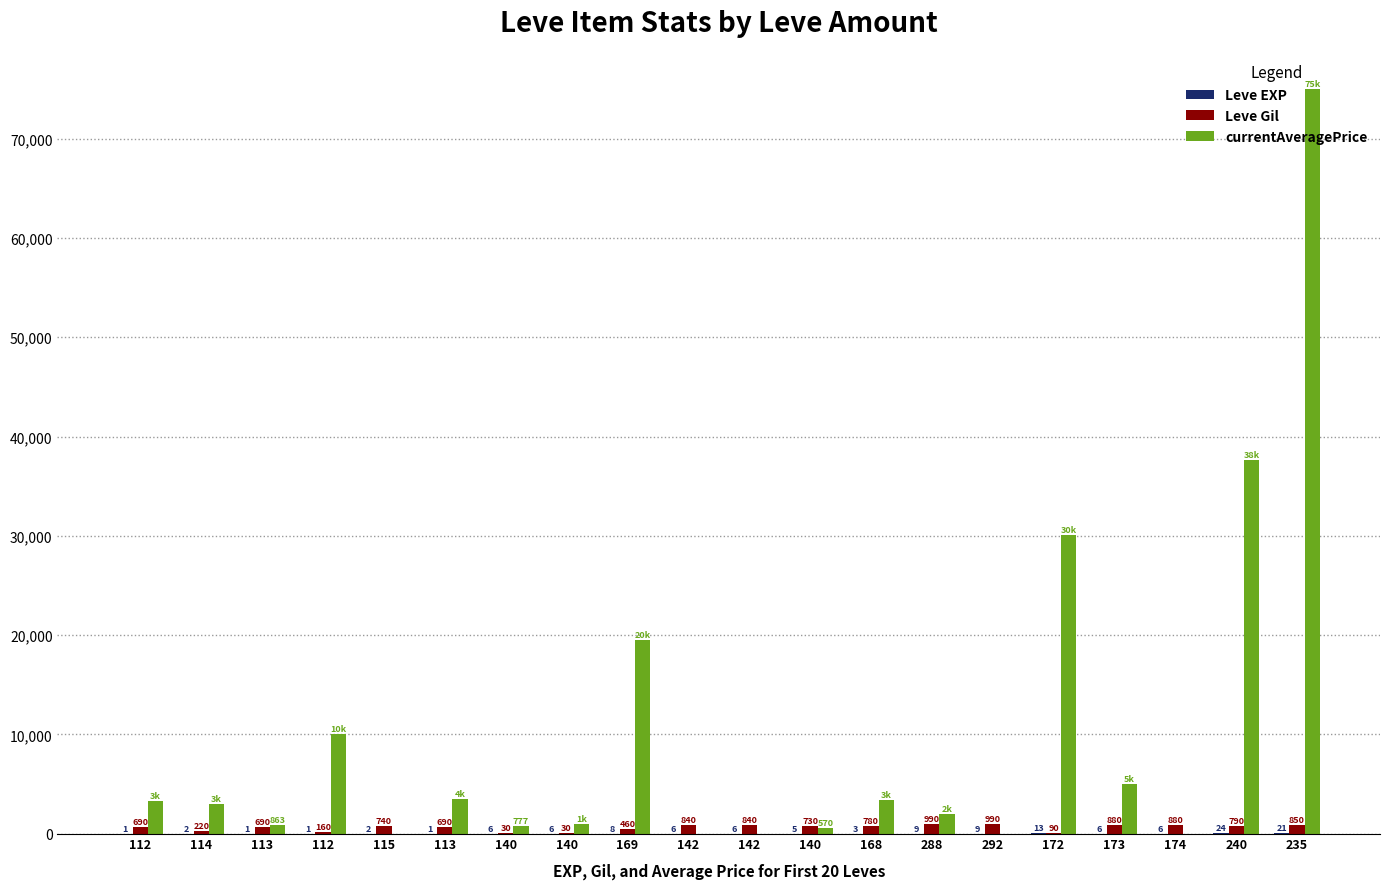

Count the number of data series in this chart.

3